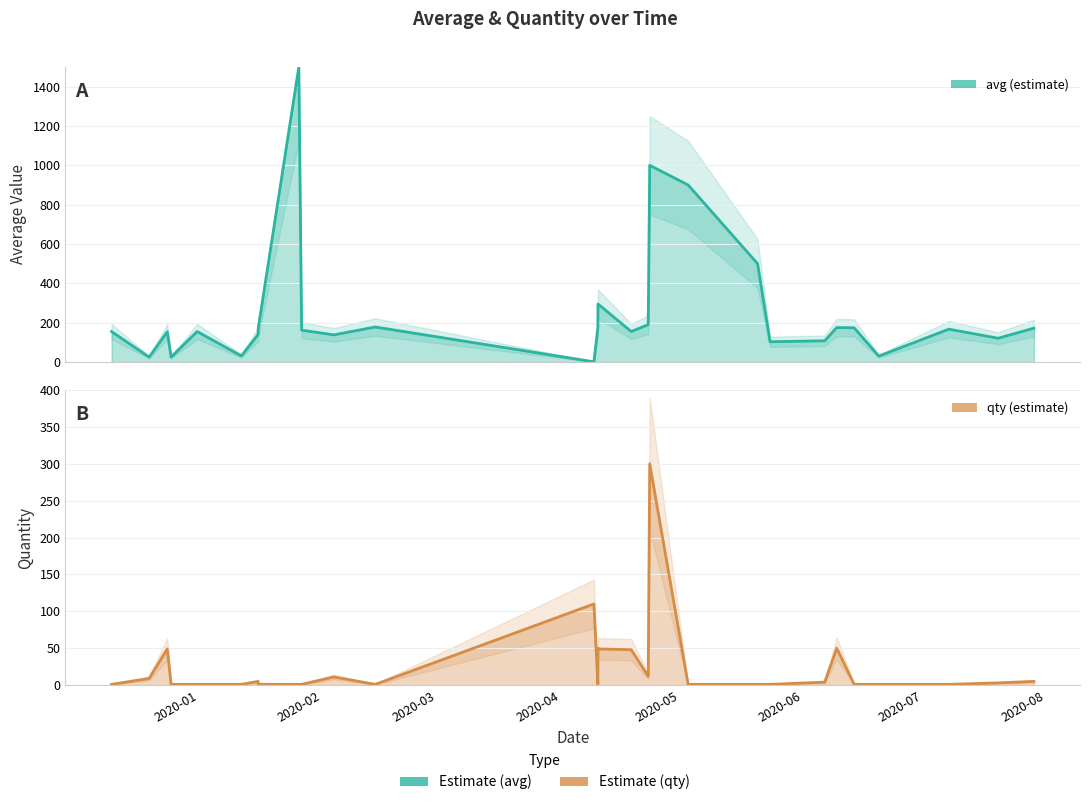

Does the chart have visible grid lines?

Yes